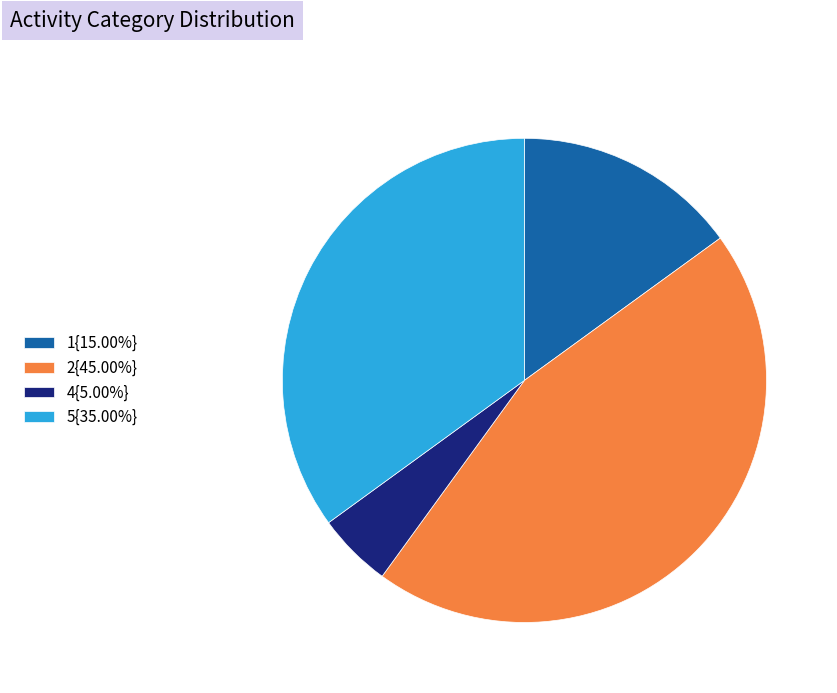

Does 2{45.00%} represent more than half of the total?

No